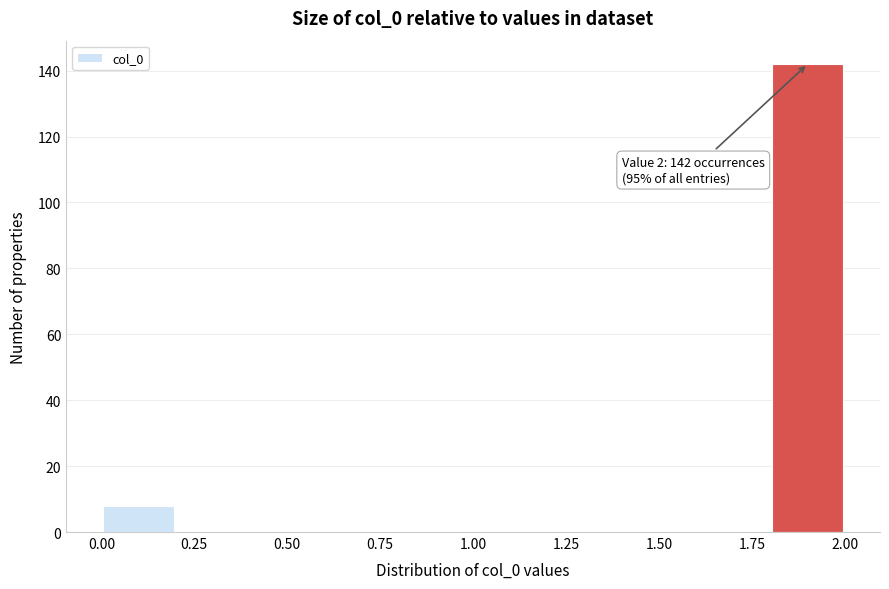

Over which range of the x-axis is the bar tallest?

1.8 to 2.0